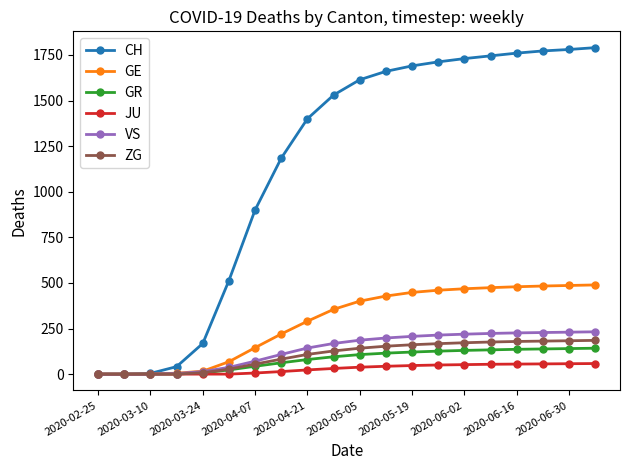

What is the maximum value shown in the chart?

1790